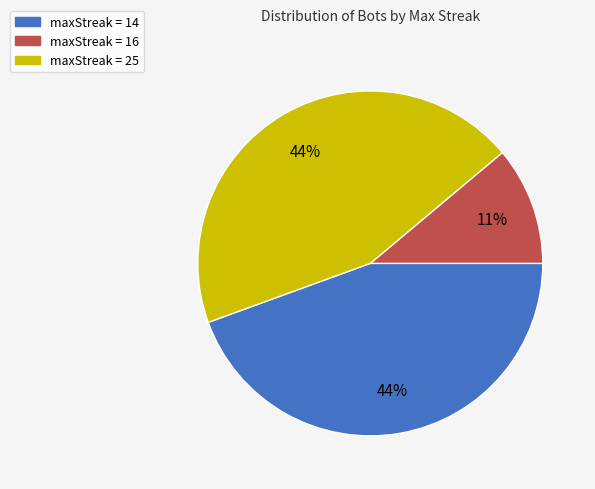

What is the ratio of the value at maxStreak = 25 to the value at maxStreak = 14?

1.0